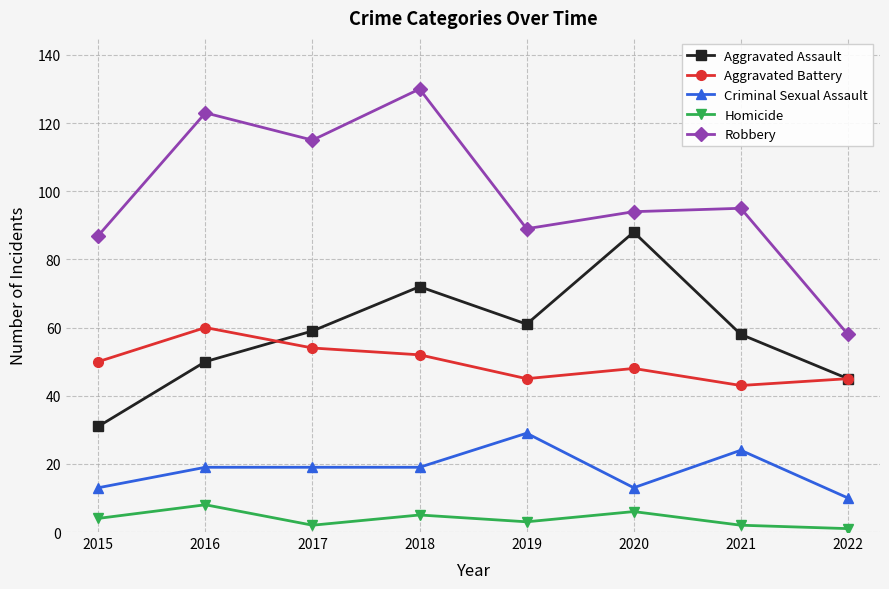

True or false: Homicide and Aggravated Assault cross at least once.

False